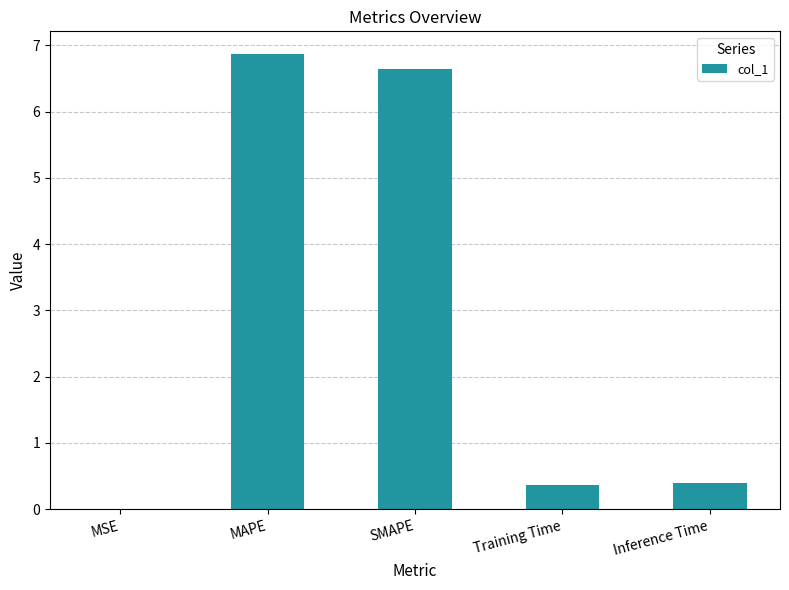

True or false: the data shows 10.1 at MAPE.

False